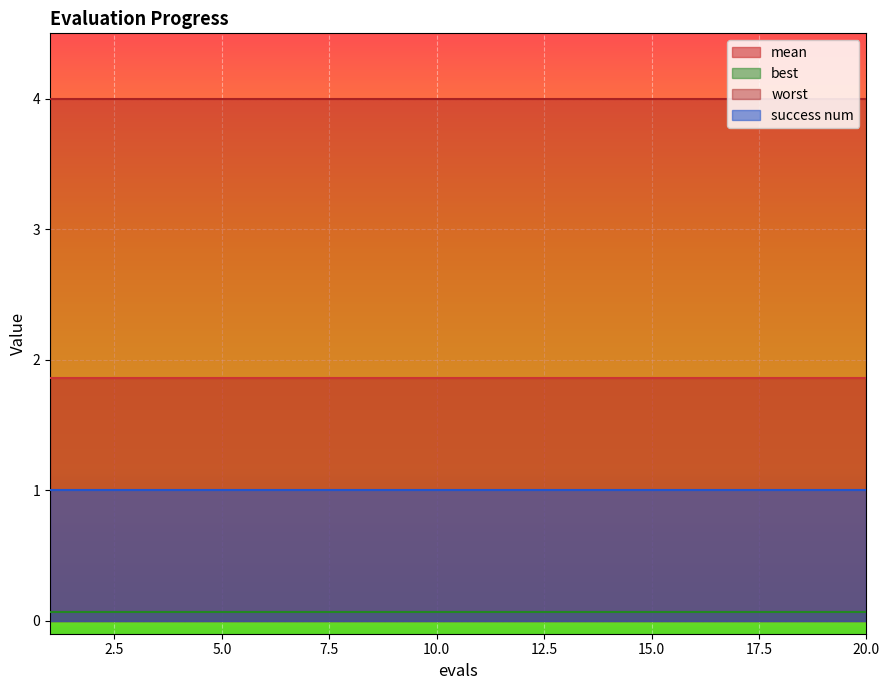

At which label does mean reach its minimum?

1